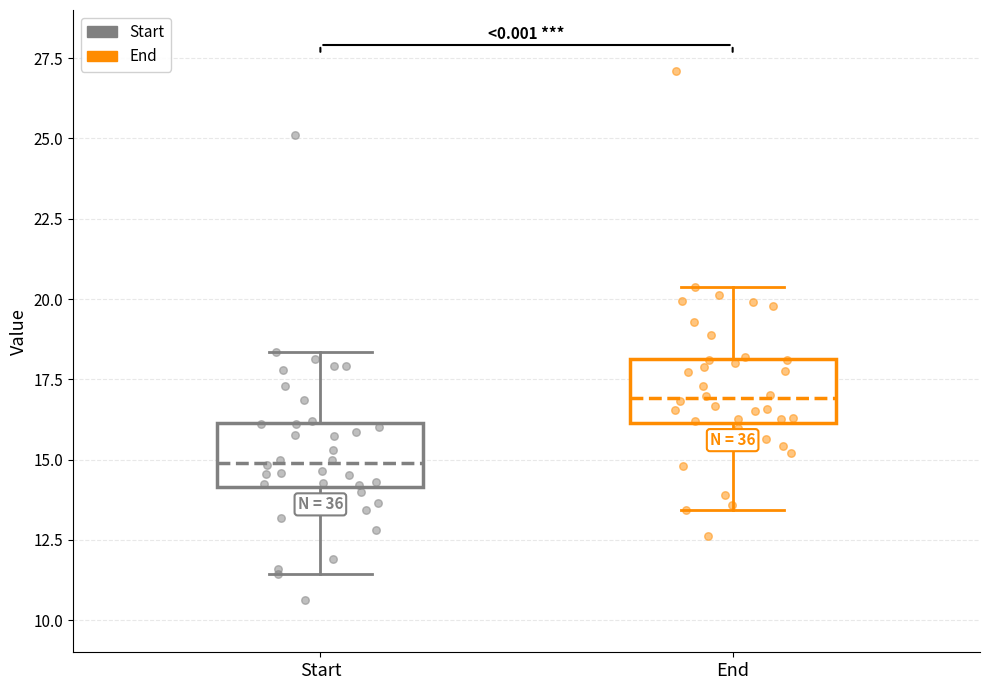

Reading left to right, transcribe this box plot: for each box, give where its median line is, the range the box spans, and where its two whiskers end, as read against the y-axis. The values are not printed on the chart, so give them approximately, as read against the axis.

Start: median 15.0, box 14.0 to 16.0, whiskers 11.5 to 18.5
End: median 17.0, box 16.0 to 18.0, whiskers 13.5 to 20.5